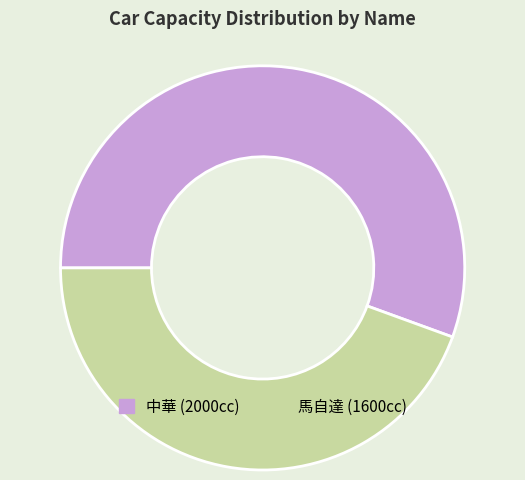

Rank the categories by value from highest to lowest.

中華, 馬自達